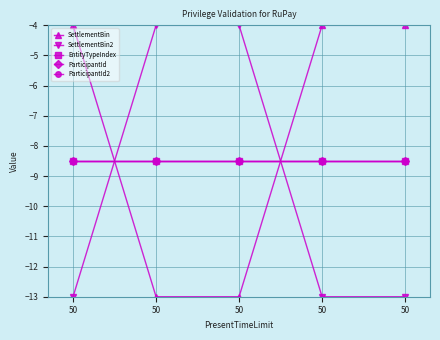

Does the chart have visible grid lines?

Yes